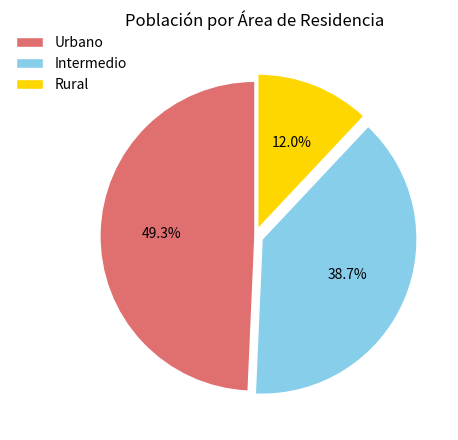

To the nearest percent, what percentage of the pie is Rural?

12%